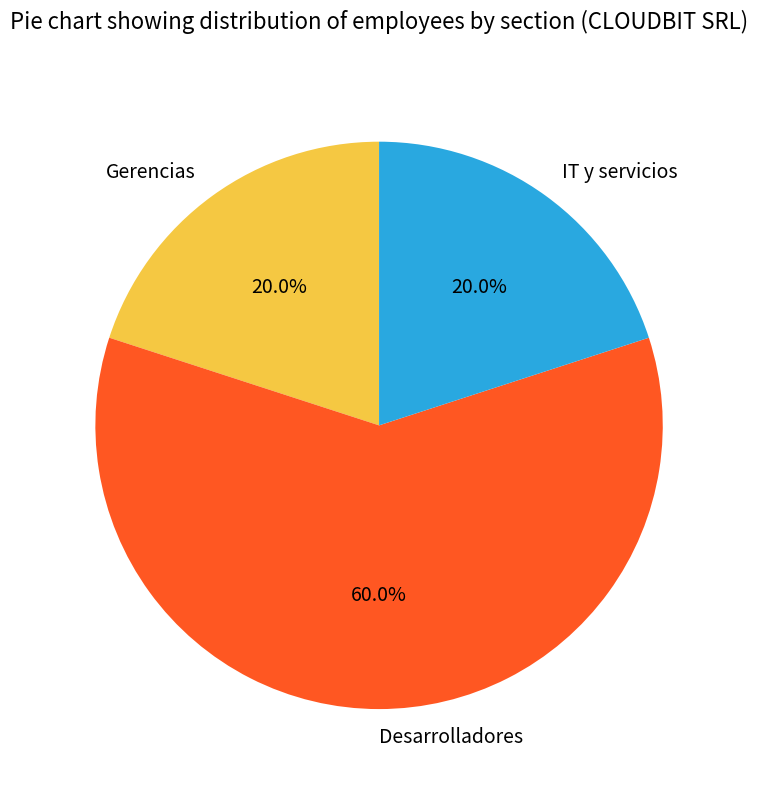

What percentage do Gerencias and IT y servicios together represent?

40.0%